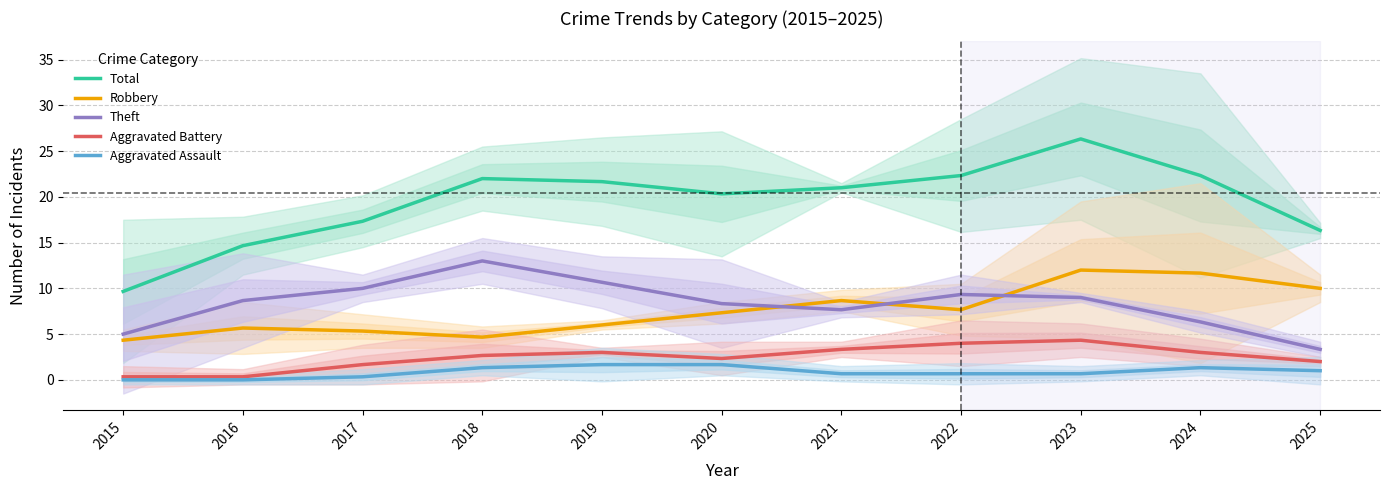

At which category is the sum across all series the highest?

2023